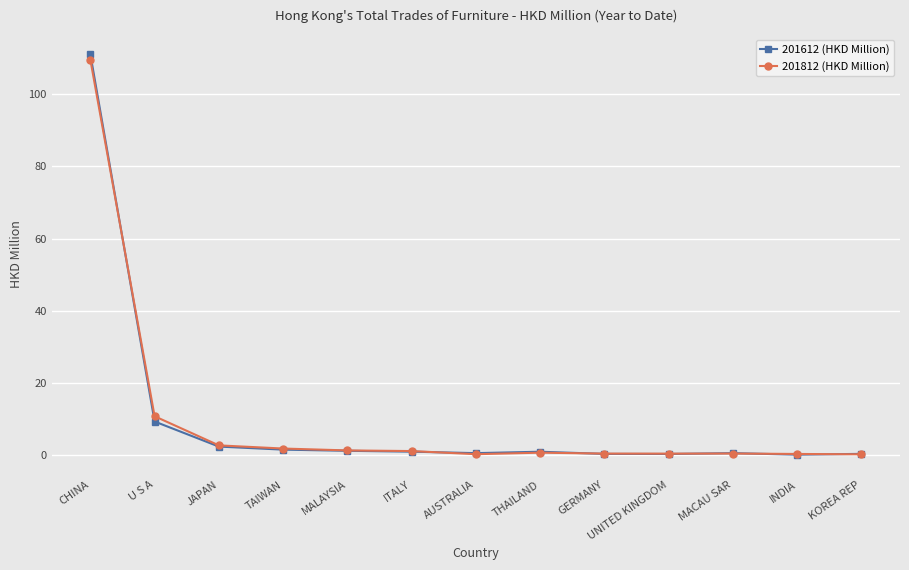

Which series has the widest spread of values?

201612 (HKD Million)